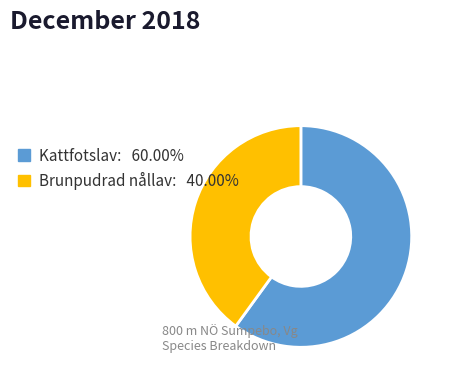

Is there any slice that represents more than half of the pie?

Yes